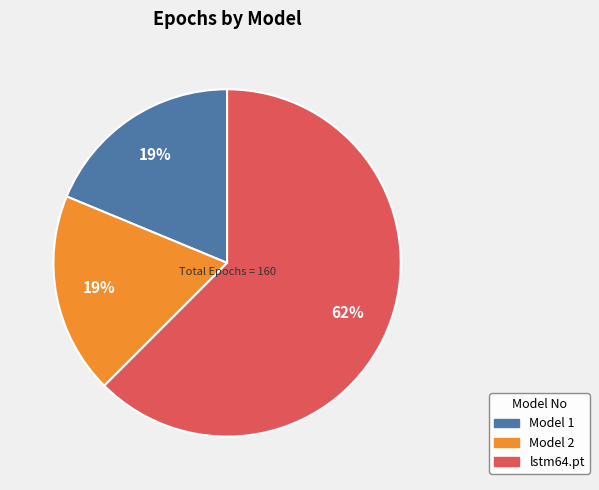

What is the largest slice in the pie chart?

lstm64.pt